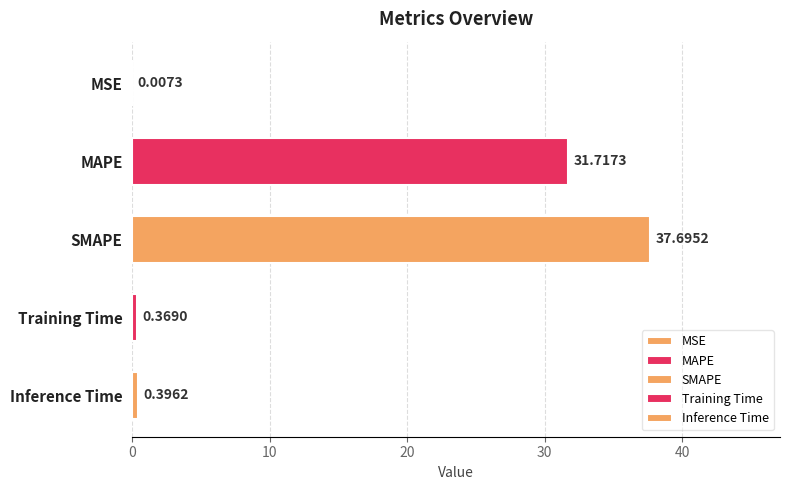

What is the change in value from SMAPE to Training Time?

-37.3